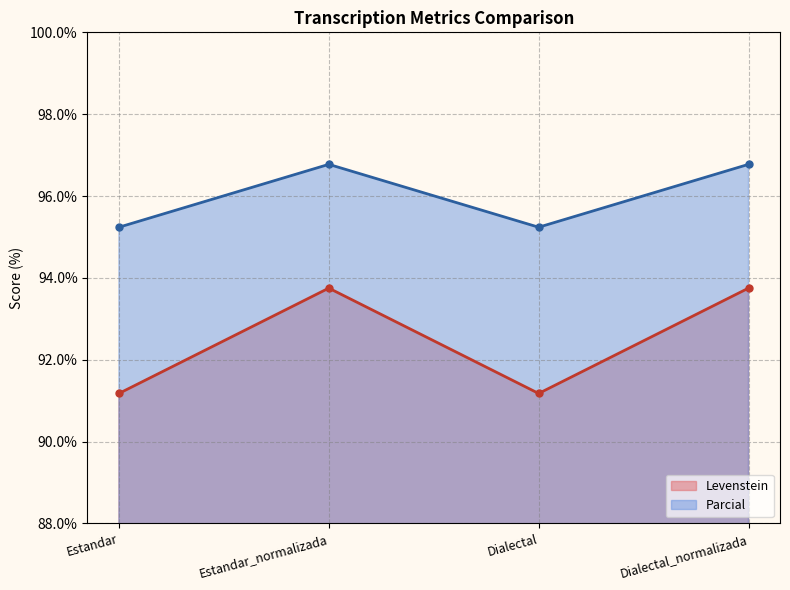

At how many categories does at least one series exceed 91?

4